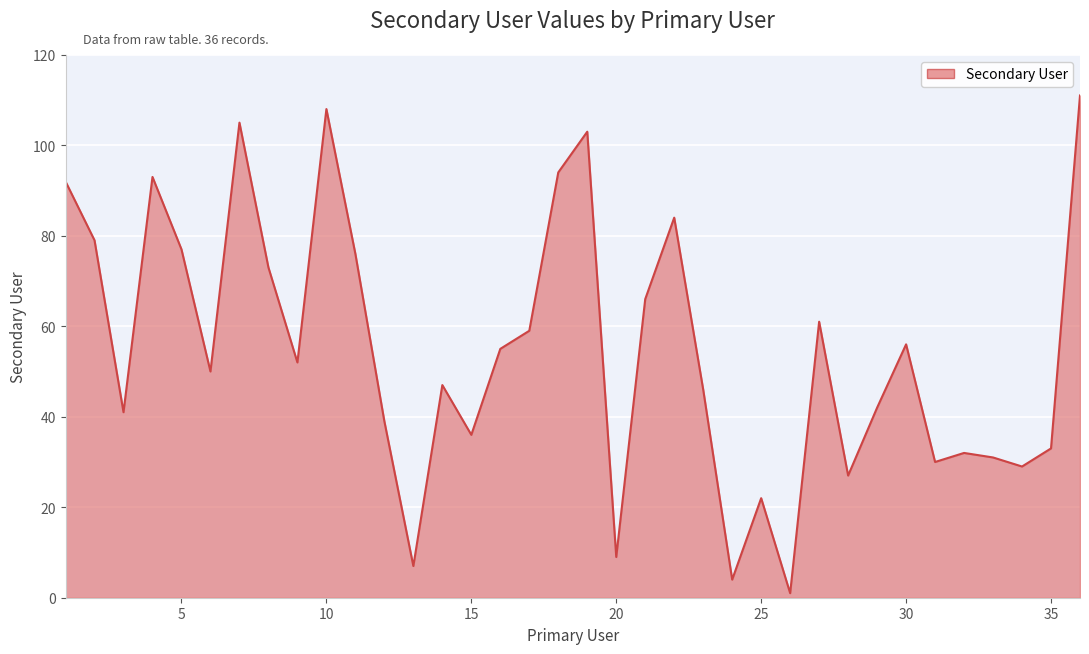

What is the greatest value displayed?

111